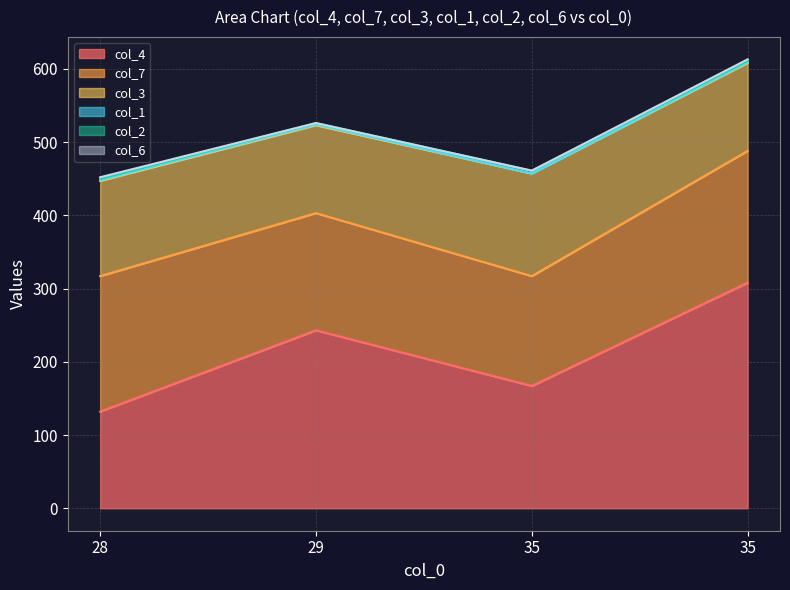

What is the average value of the col_4 series?

212